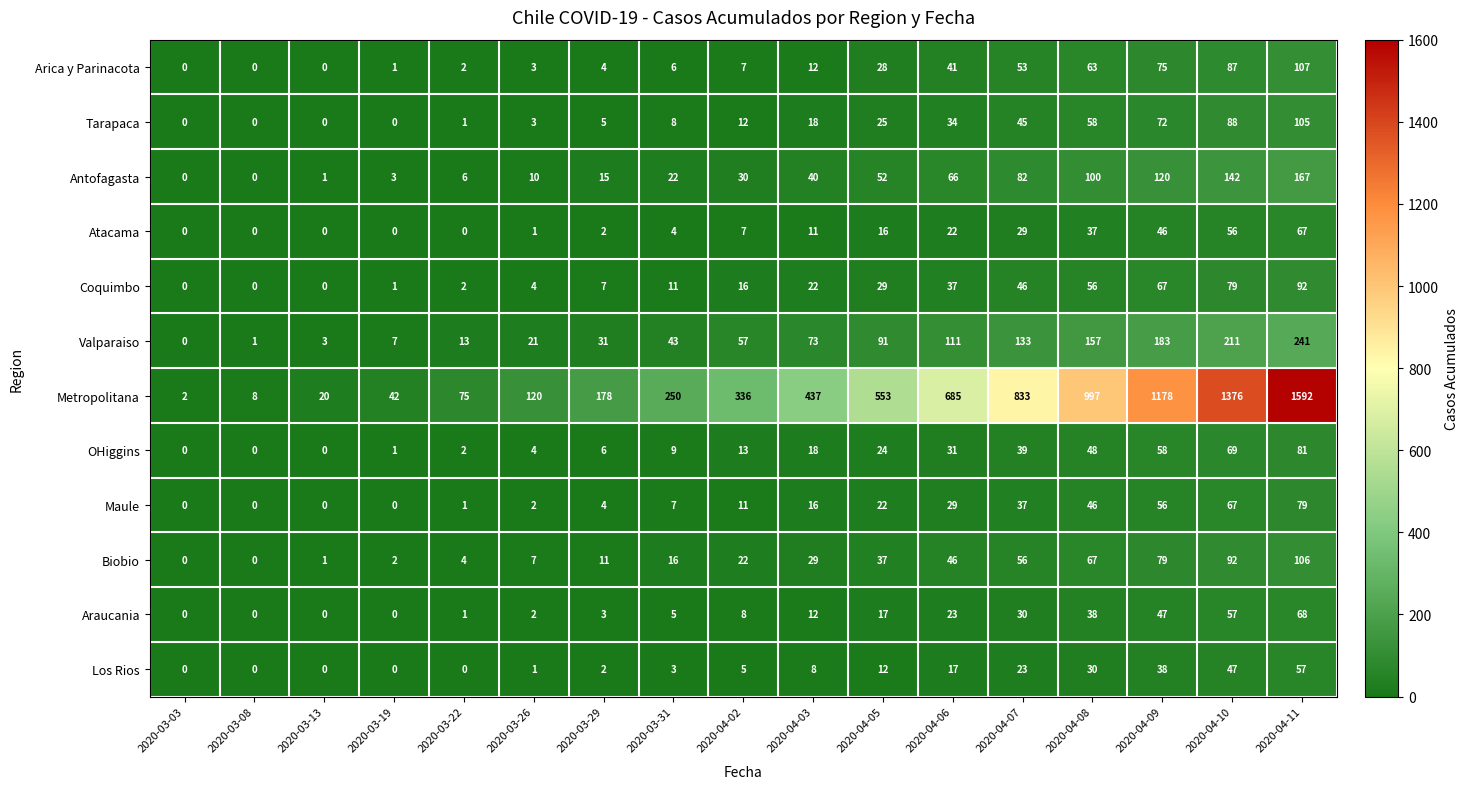

Read the Los Rios value at 2020-04-06, to the nearest 10.

20